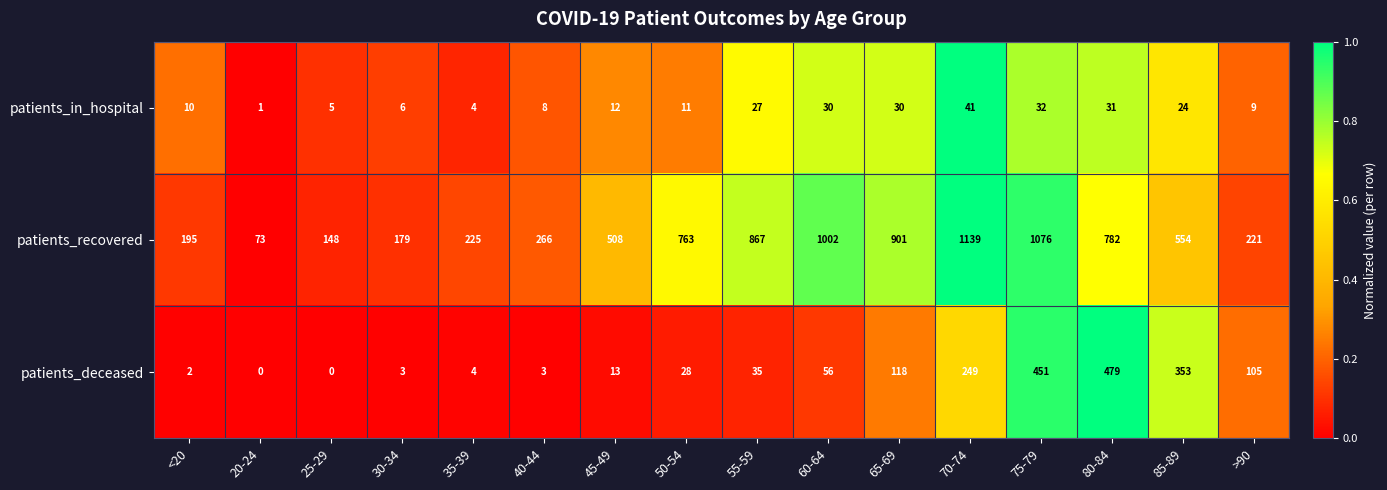

List the series in order of their peak value, highest first.

patients_recovered, patients_deceased, patients_in_hospital